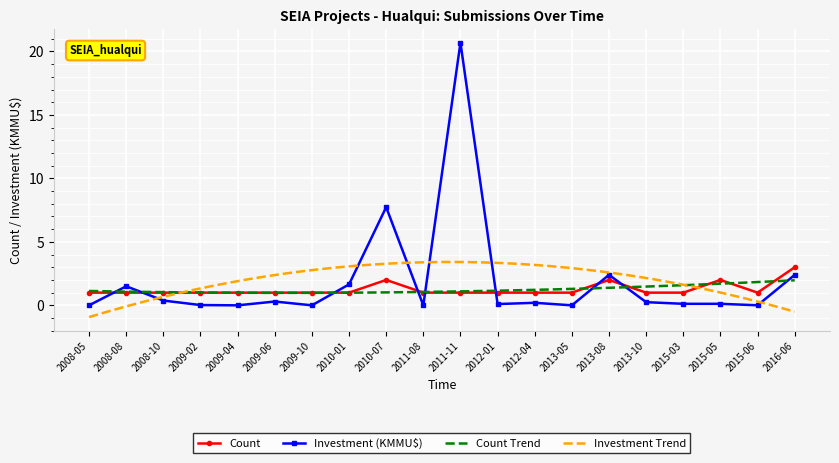

The value of Count at 2010-01 is 1.0. True or false?

True